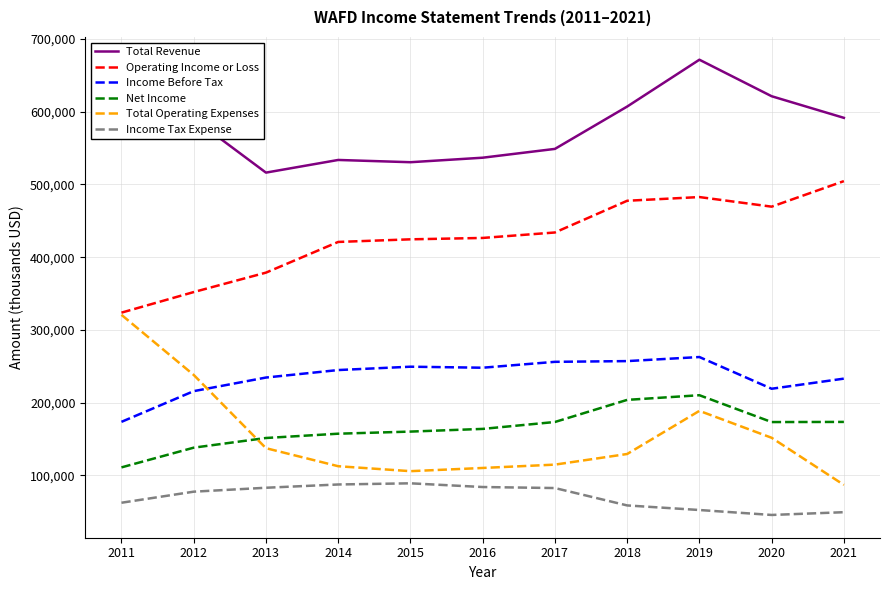

True or false: Net Income and Operating Income or Loss intersect in this chart.

False